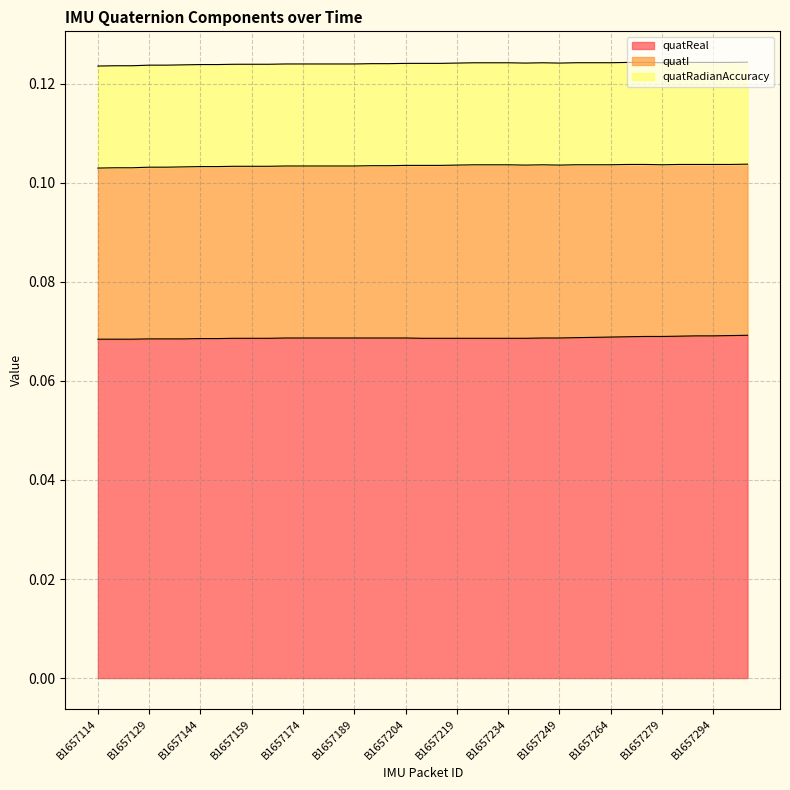

True or false: quatI and quatReal cross at least once.

False